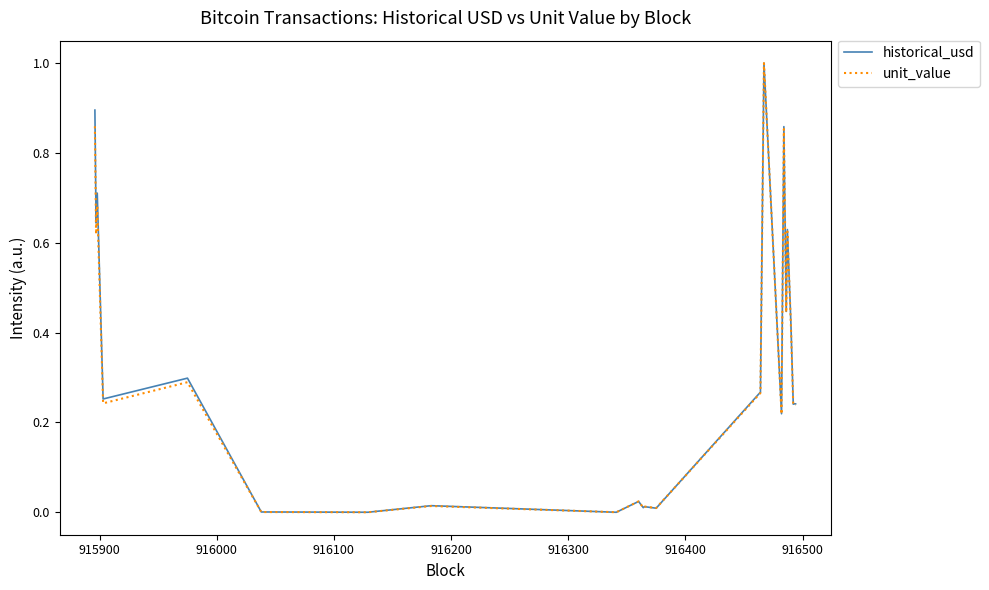

What is the greatest value displayed?

1.0